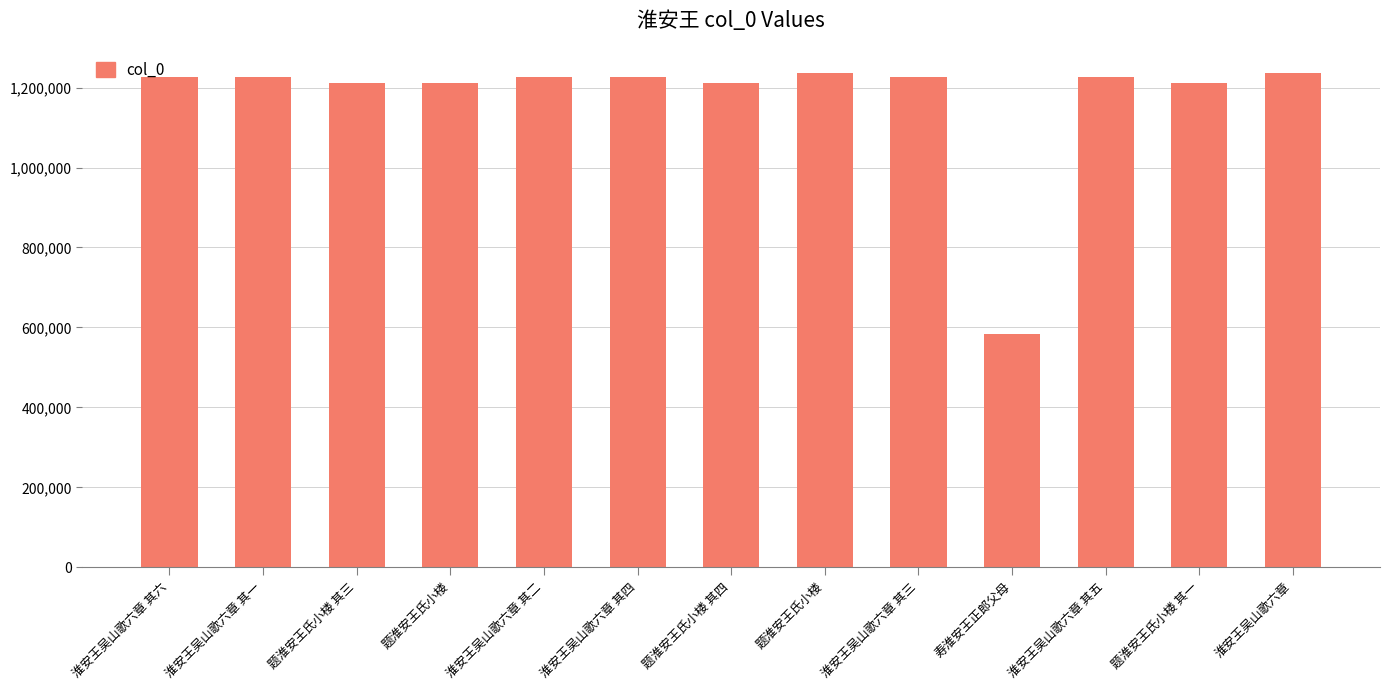

The chart shows a value of 806336 at 淮安王吴山歌六章 其四. True or false?

False